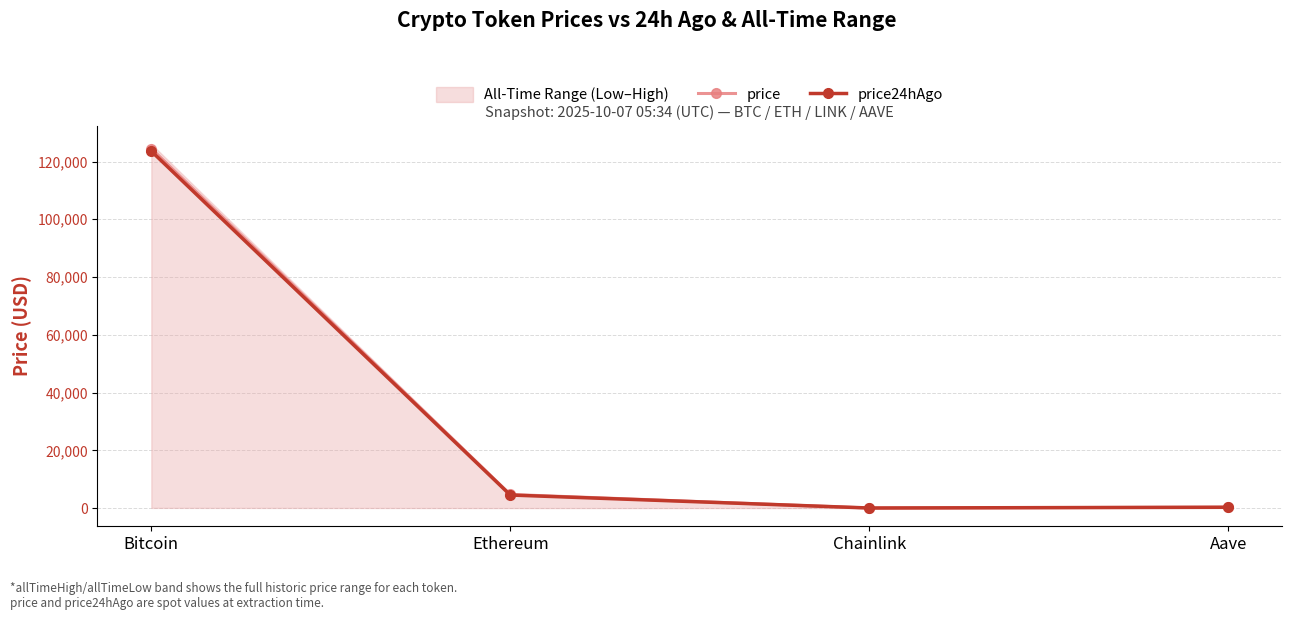

True or false: price and price24hAgo intersect in this chart.

False